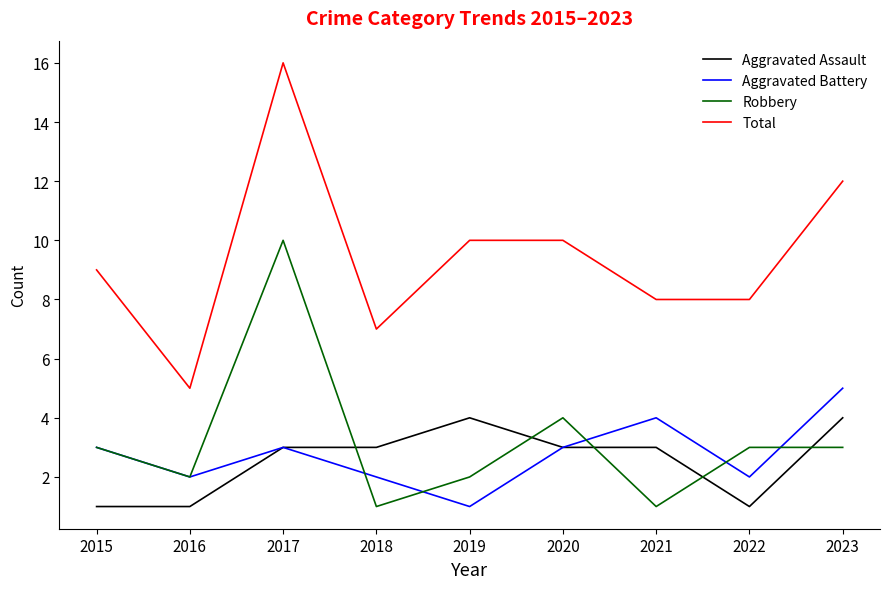

Reading left to right, transcribe all the data shown in this chart.

Aggravated Assault: 2015=1	2016=1	2017=3	2018=3	2019=4	2020=3	2021=3	2022=1	2023=4
Aggravated Battery: 2015=3	2016=2	2017=3	2018=2	2019=1	2020=3	2021=4	2022=2	2023=5
Robbery: 2015=3	2016=2	2017=10	2018=1	2019=2	2020=4	2021=1	2022=3	2023=3
Total: 2015=9	2016=5	2017=16	2018=7	2019=10	2020=10	2021=8	2022=8	2023=12